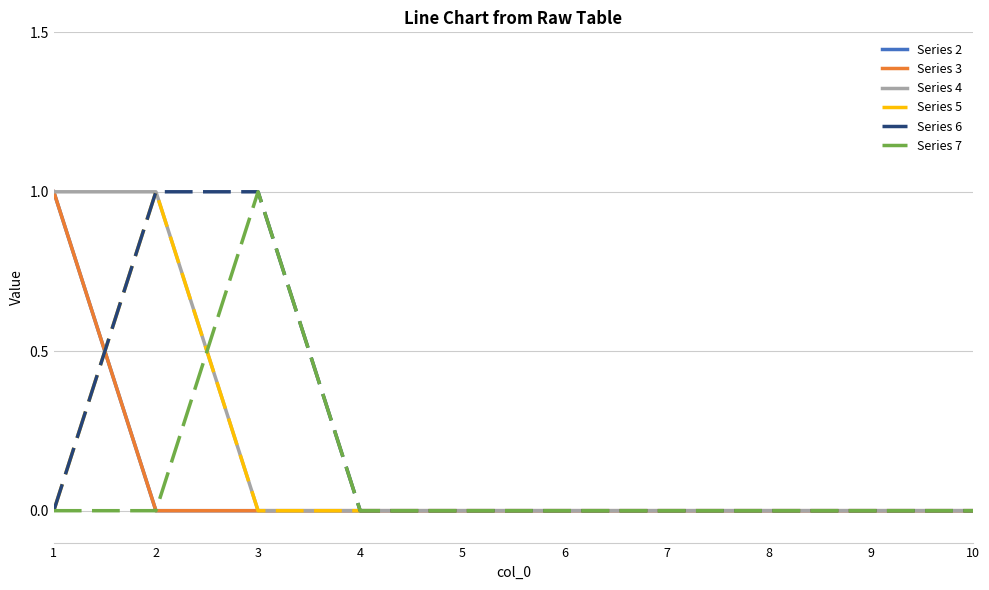

At which category does the chart reach its peak across all series?

1